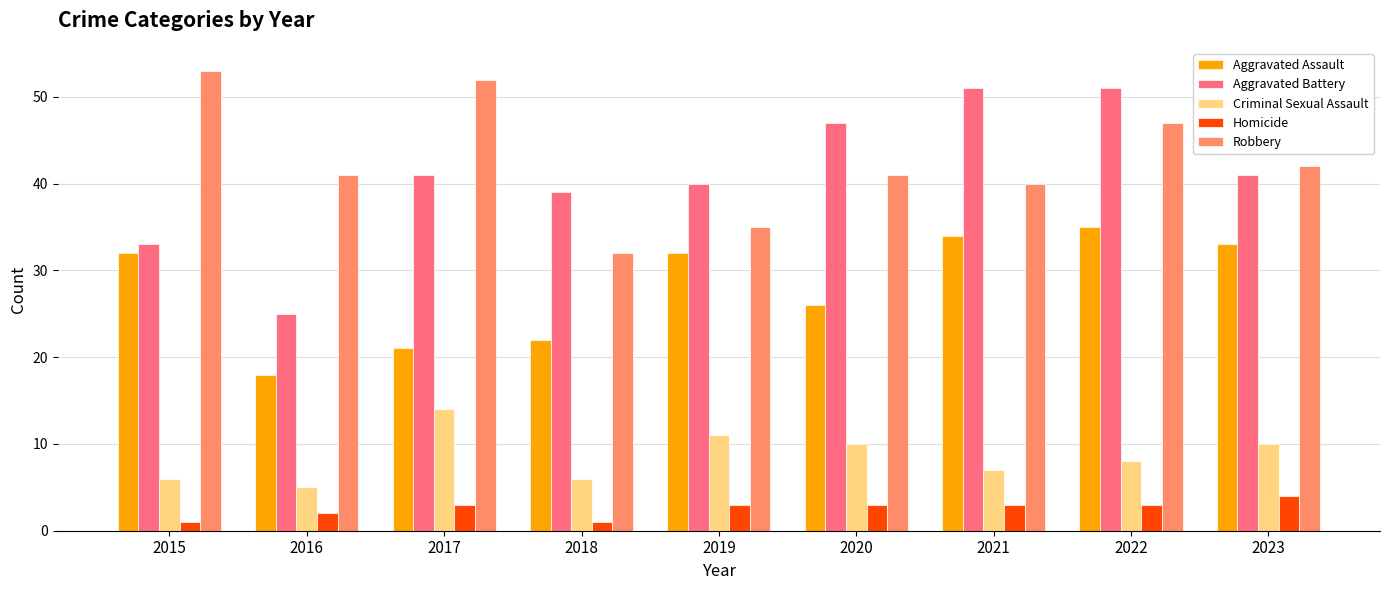

Between 2018 and 2019, which series saw the biggest shift?

Aggravated Assault